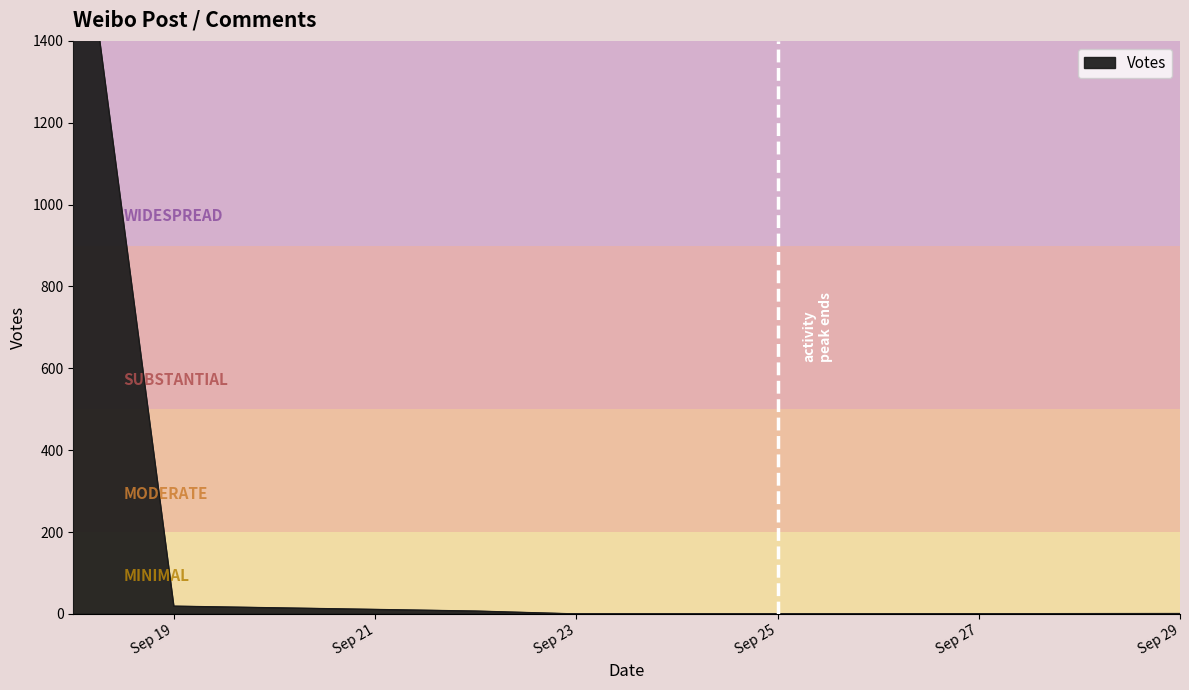

How many lines are shown in the chart?

1